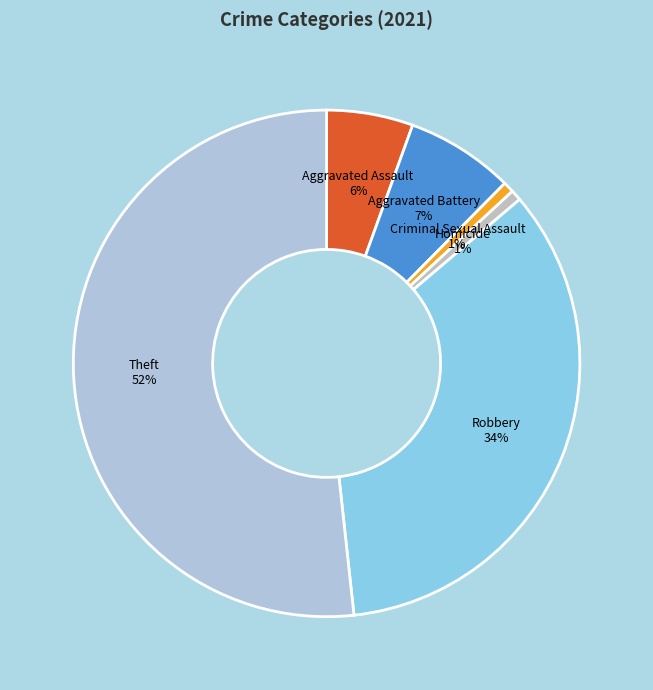

Count the number of slices in the pie.

6